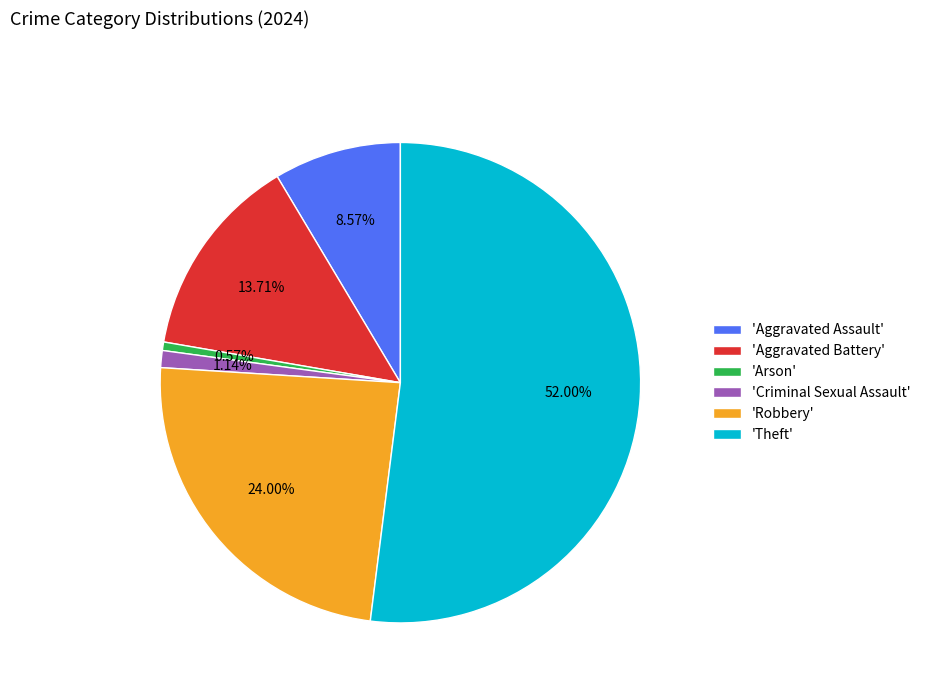

Which slice is the smallest?

'Arson'